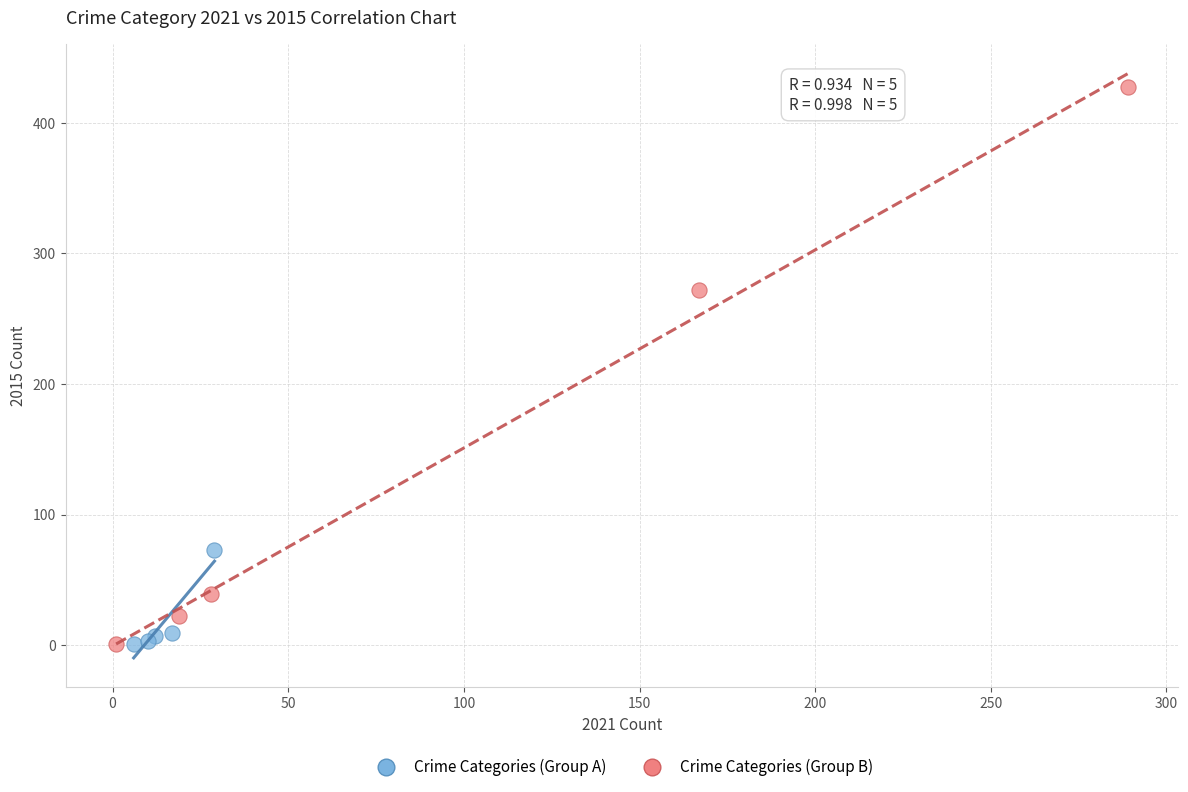

Which series has the widest spread of Y values?

Crime Categories (Group B)